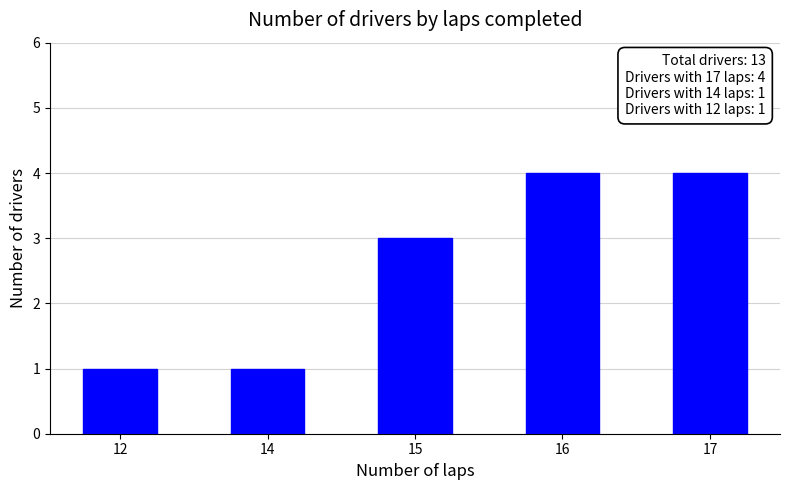

Reading left to right, extract all data points from this chart.

12=1	14=1	15=3	16=4	17=4